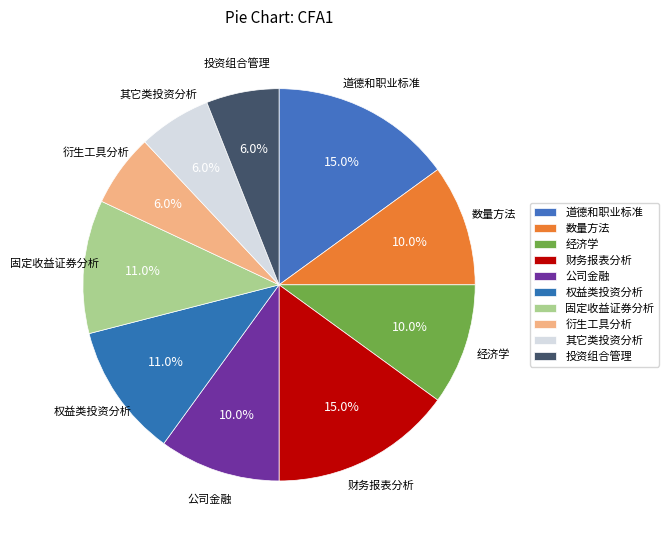

How many slices are in this pie chart?

10